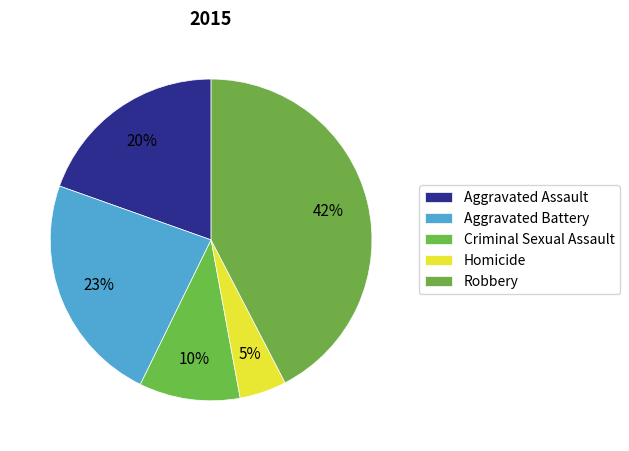

Count the number of slices in the pie.

5